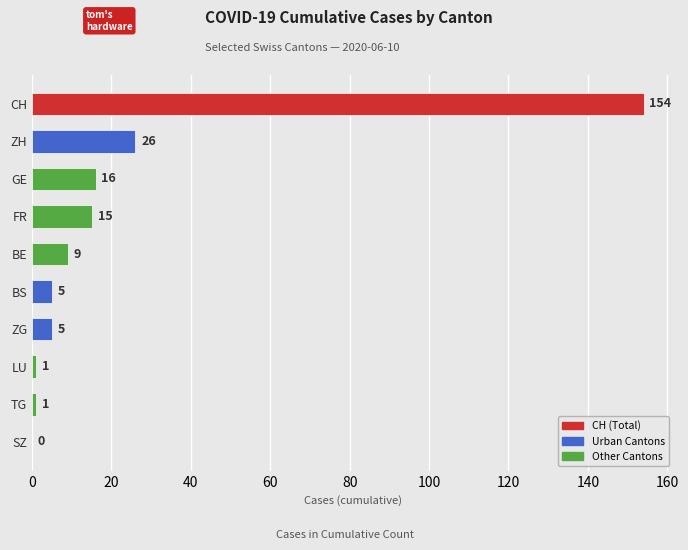

Reading top to bottom, transcribe all the data shown in this chart.

CH=154	ZH=26	GE=16	FR=15	BE=9	BS=5	ZG=5	LU=1	TG=1	SZ=0